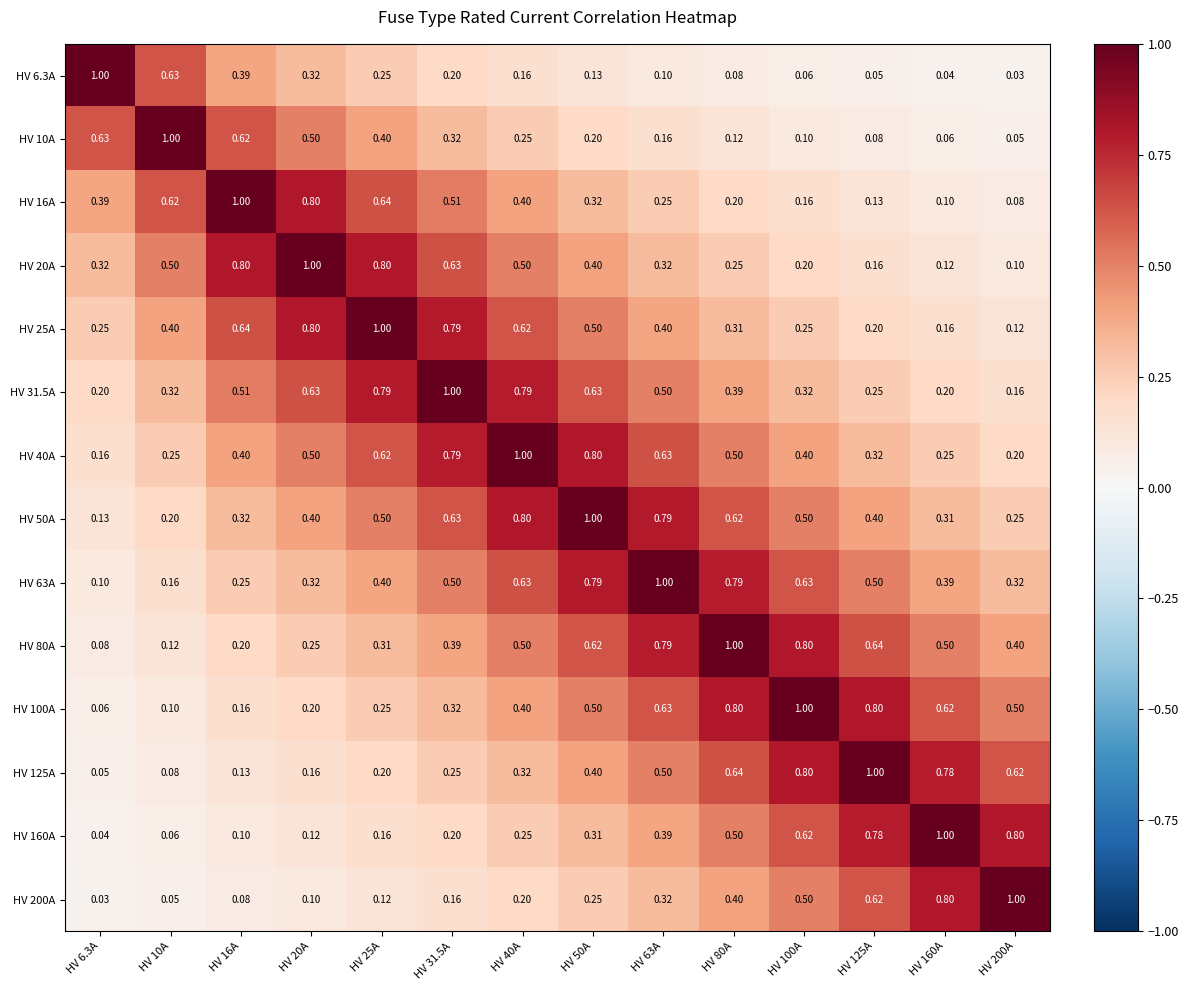

Is the value of HV 16A at HV 125A greater than the value of HV 6.3A at HV 6.3A?

No